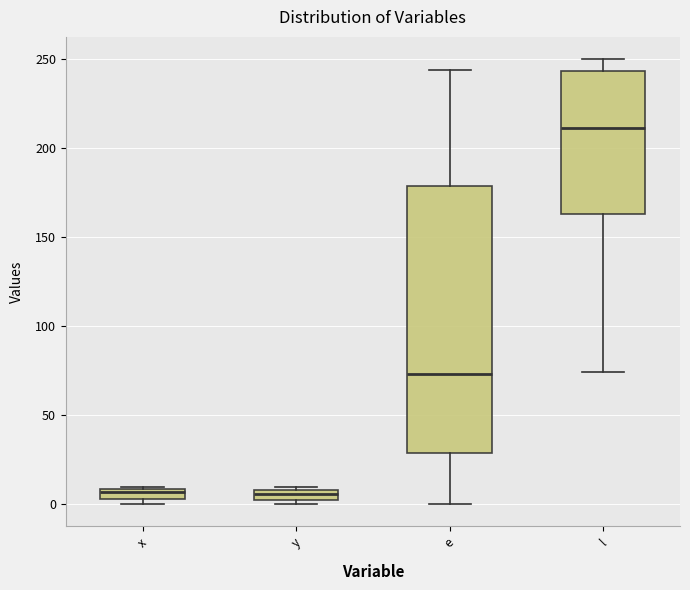

Comparing the boxes themselves (not the whiskers), which one is the tallest?

e